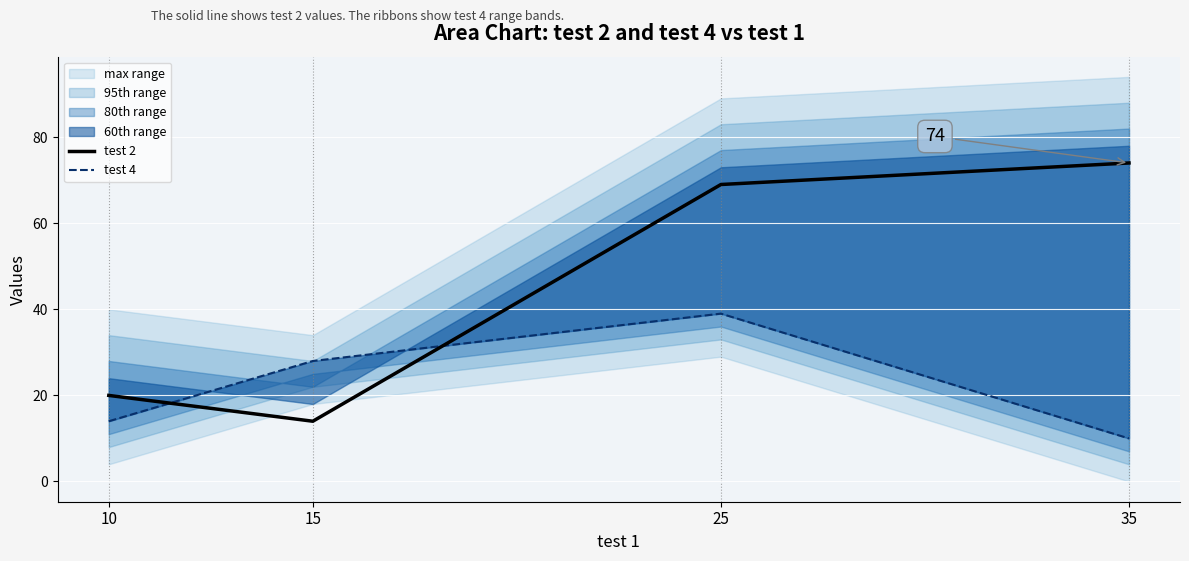

How many intersections are there between test 2 and test 4?

2